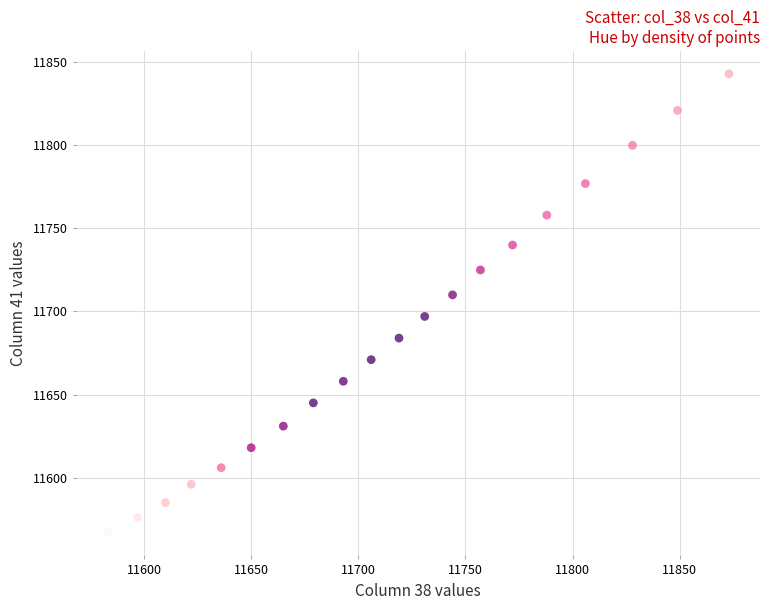

What is the range of Y values (max minus min)?

276